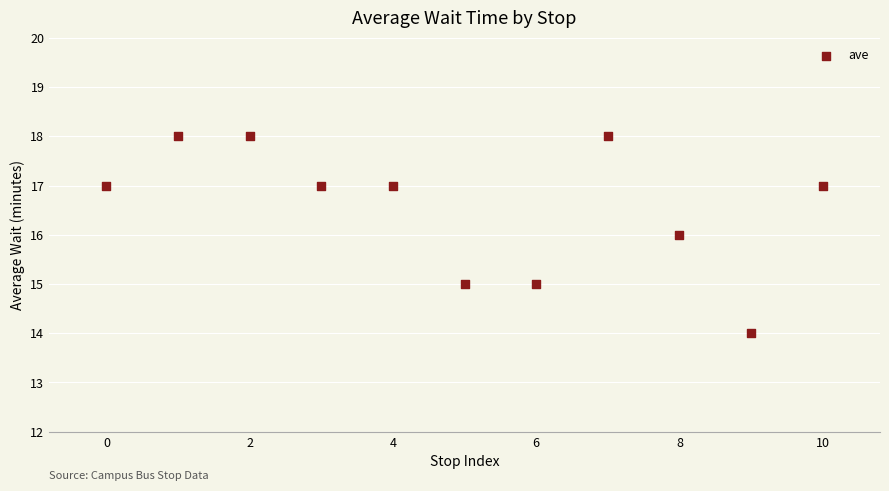

What is the average Y value?

17